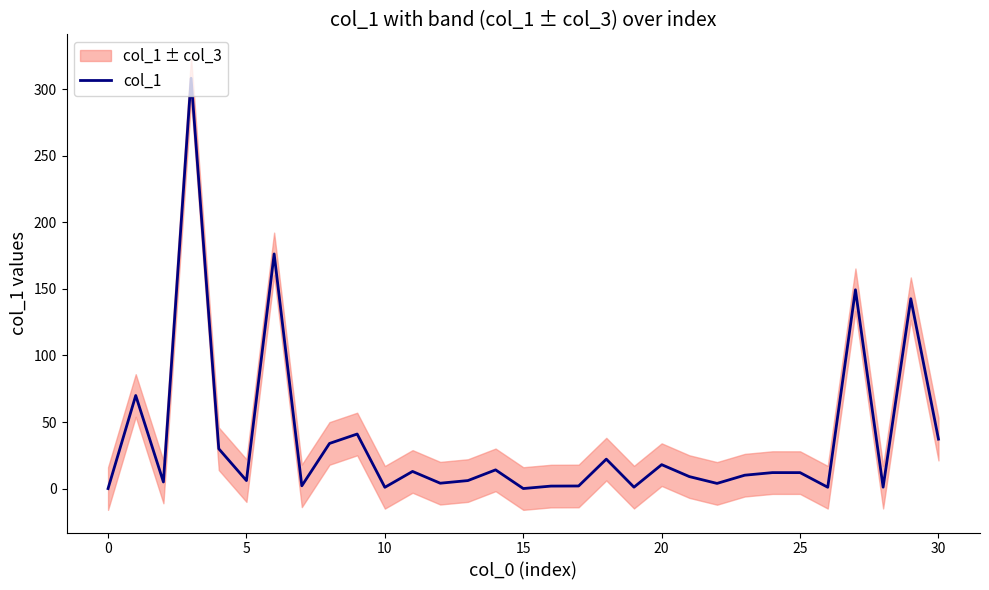

How many interior local valleys (lower than both neighbors) does the data have?

10